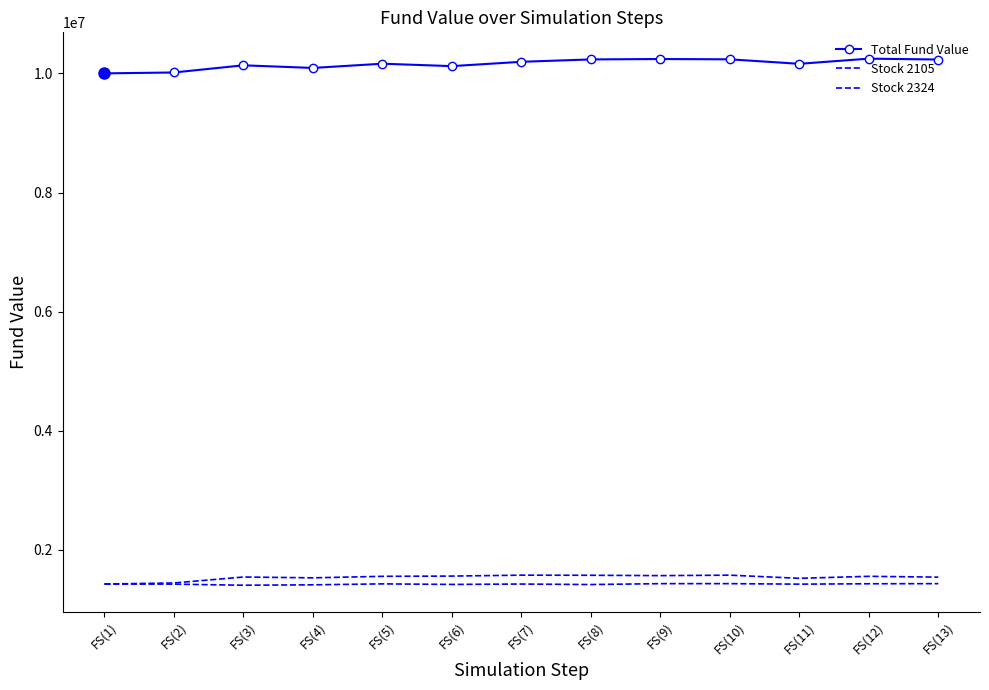

Rank the series by their maximum value, from highest to lowest.

Total Fund Value, Stock 2105, Stock 2324